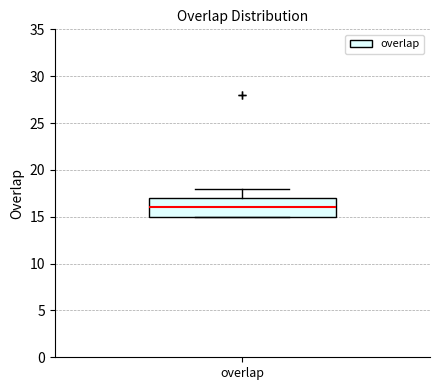

Where is the lower edge of the box for overlap on the y-axis? The values are not printed on the chart, so give them approximately, as read against the axis.

15